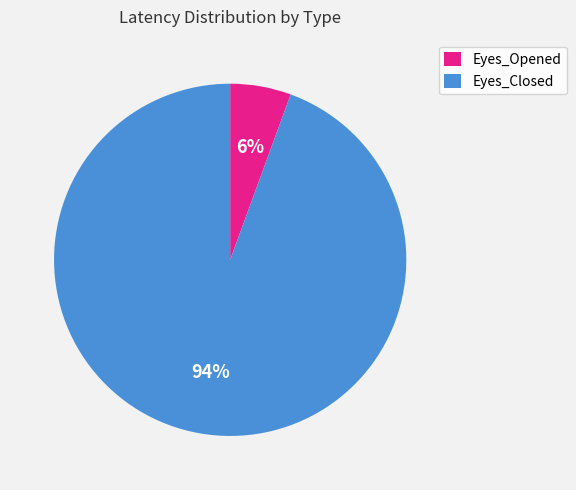

True or false: Eyes_Closed accounts for 99% of the total.

False